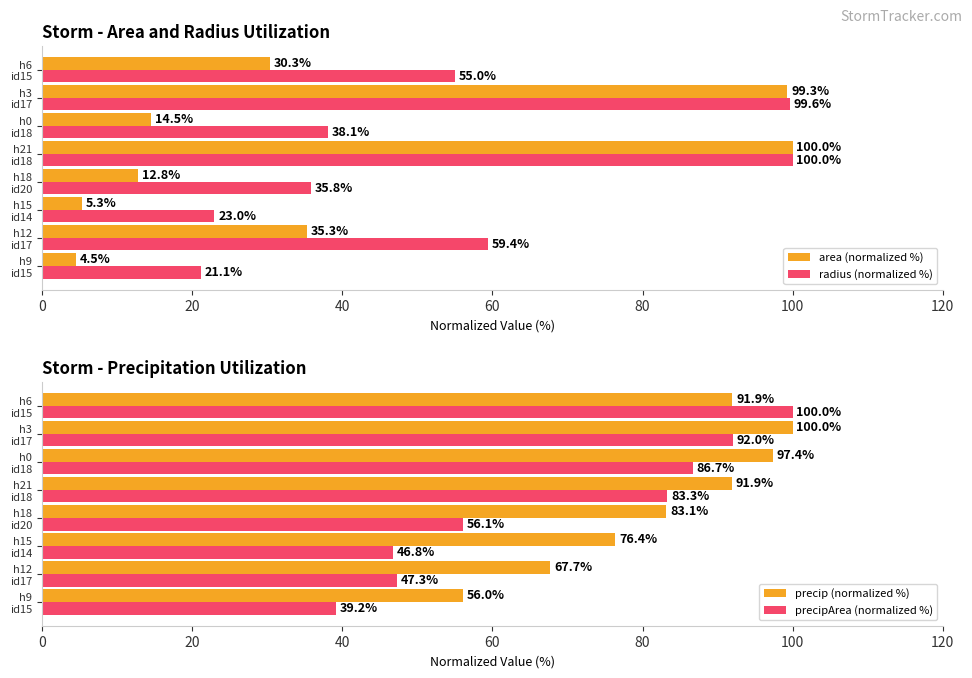

At how many categories does at least one series exceed 98?

3